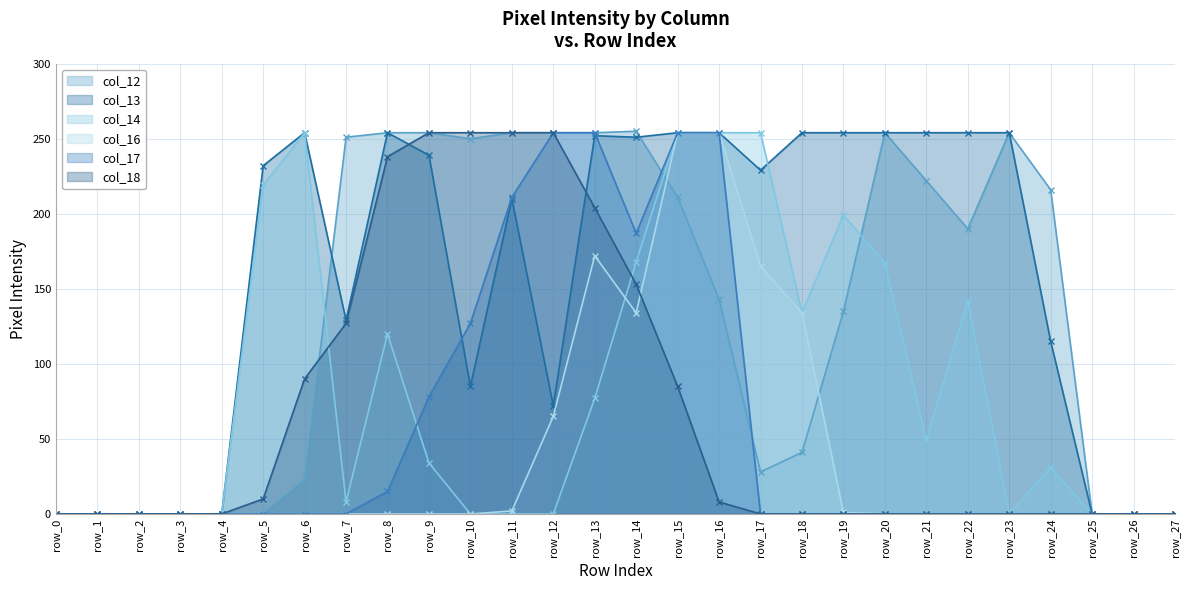

At row_12, list the series in order from smallest to largest.

col_14, col_16, col_13, col_12, col_17, col_18